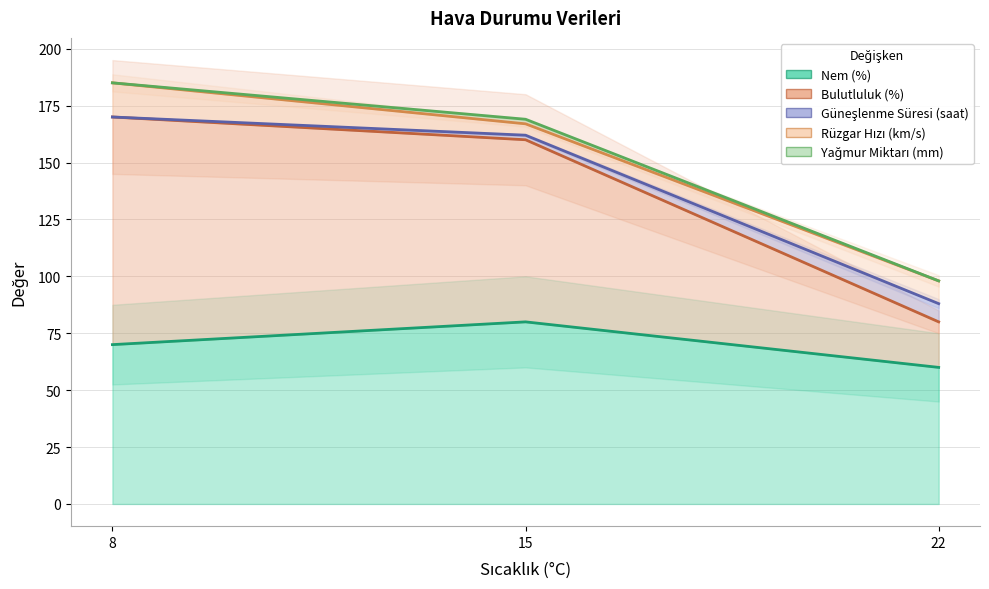

The Nem (%) series shows 18 at 8. True or false?

False